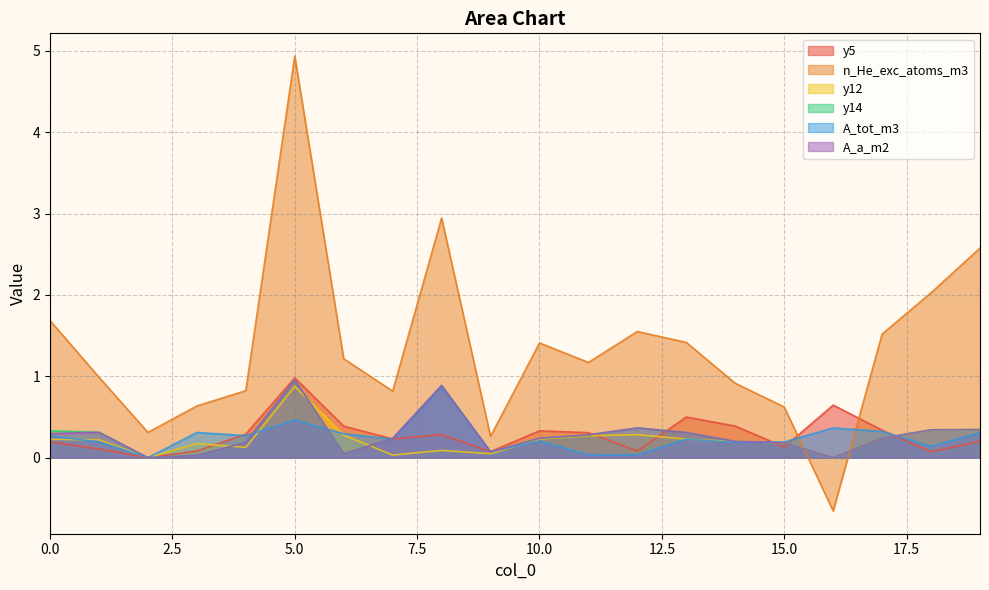

How many values in y12 are above zero?

18